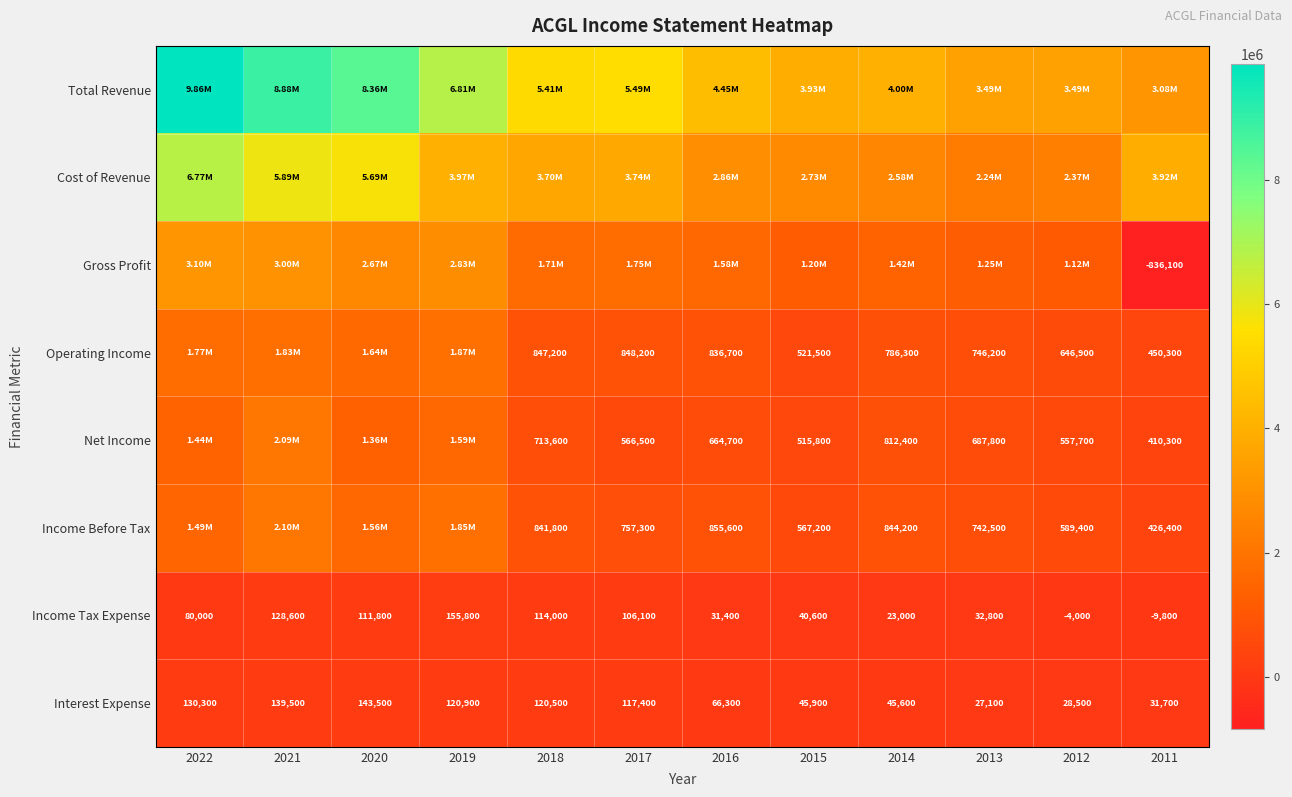

At which category is the sum across all series the highest?

2022